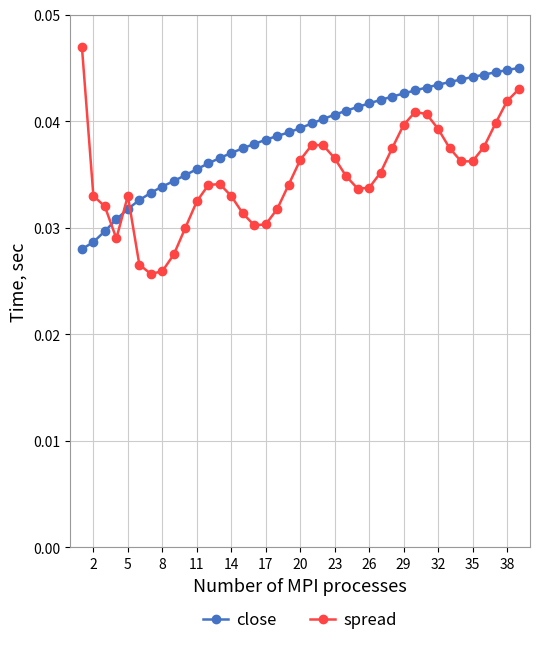

What are all the series names shown in the legend?

close, spread